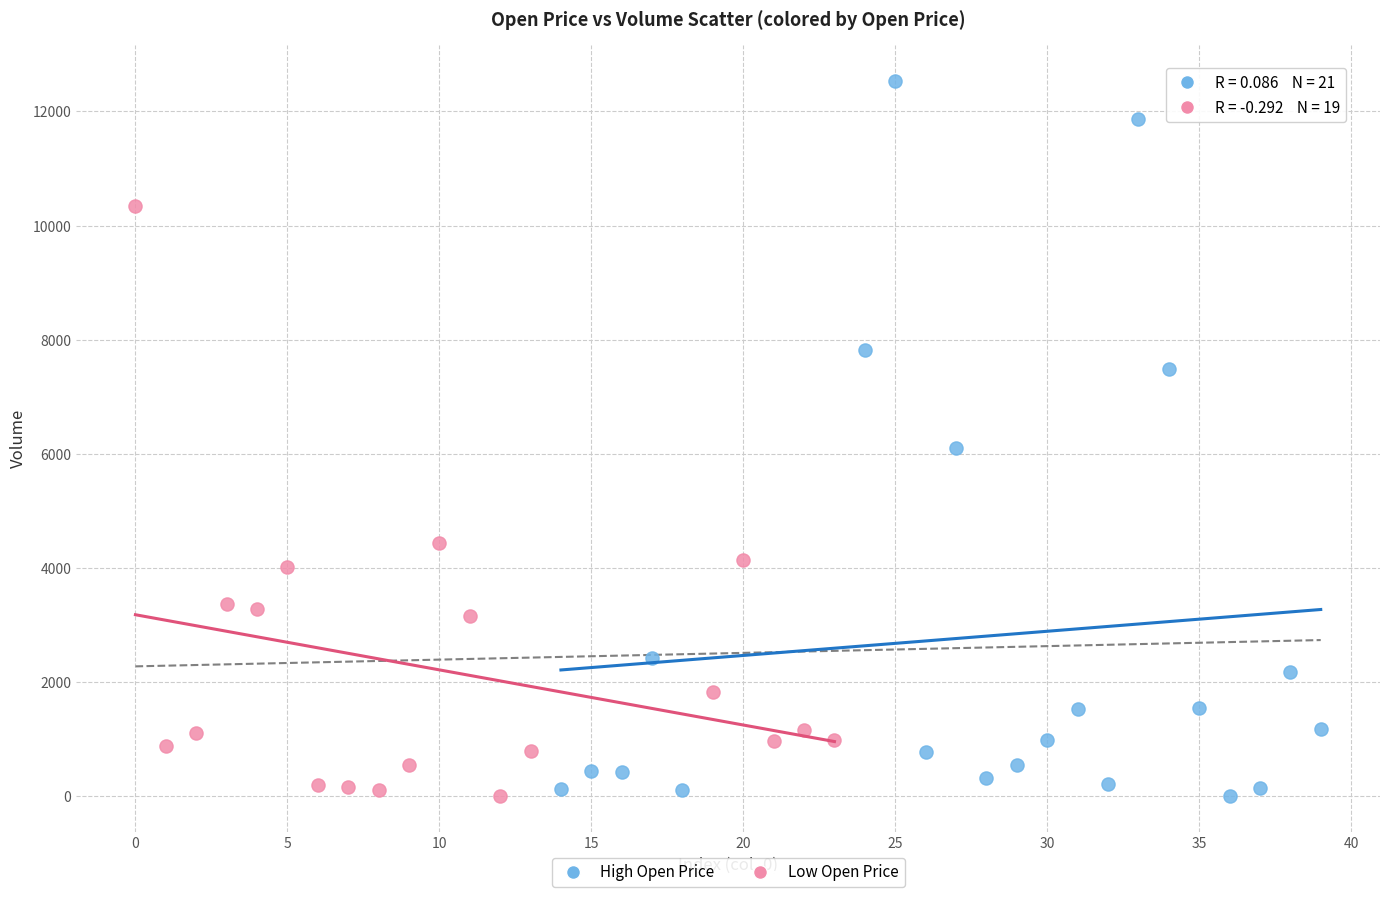

Which series has the widest spread of Y values?

High Open Price